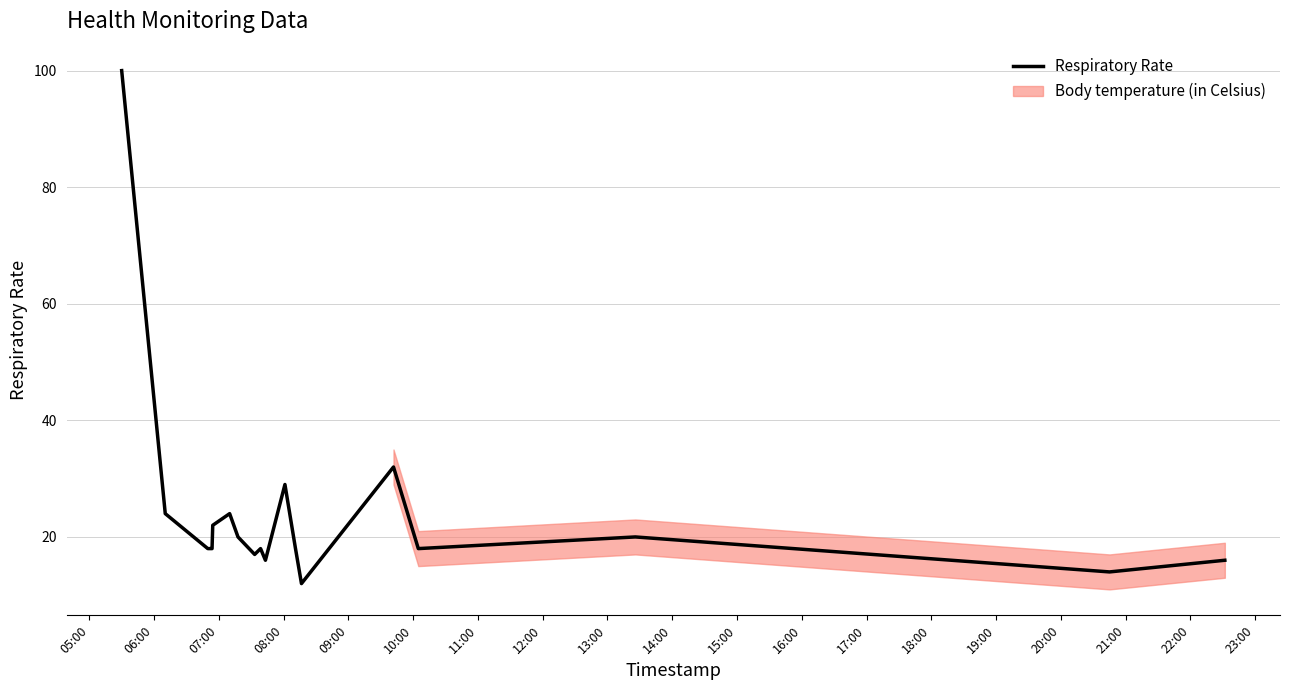

Which label corresponds to the largest value in the chart?

05:00